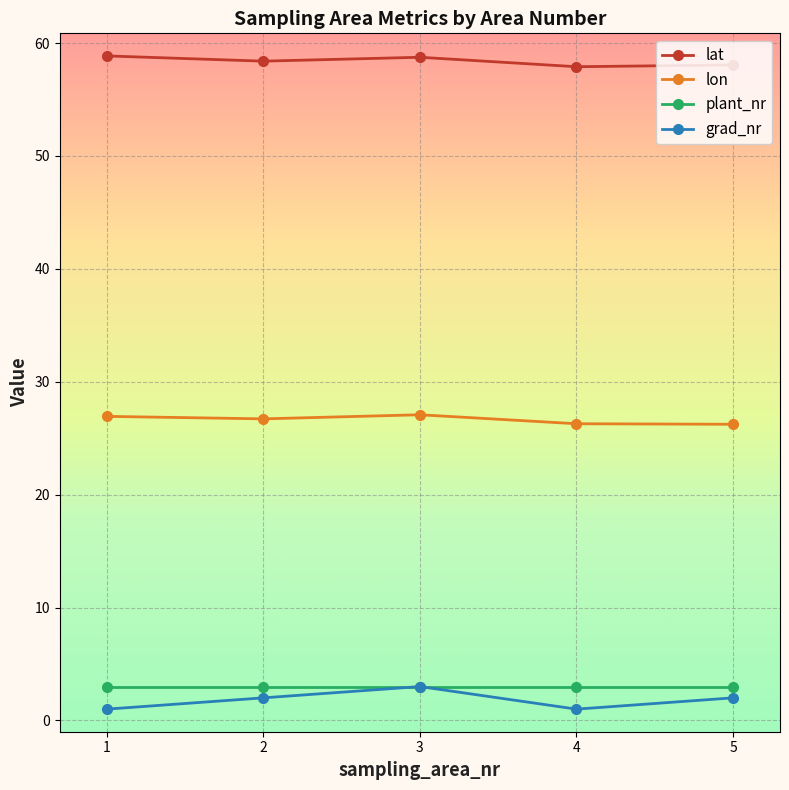

What is the value of the grad_nr point at the 3rd from the left?

3.0